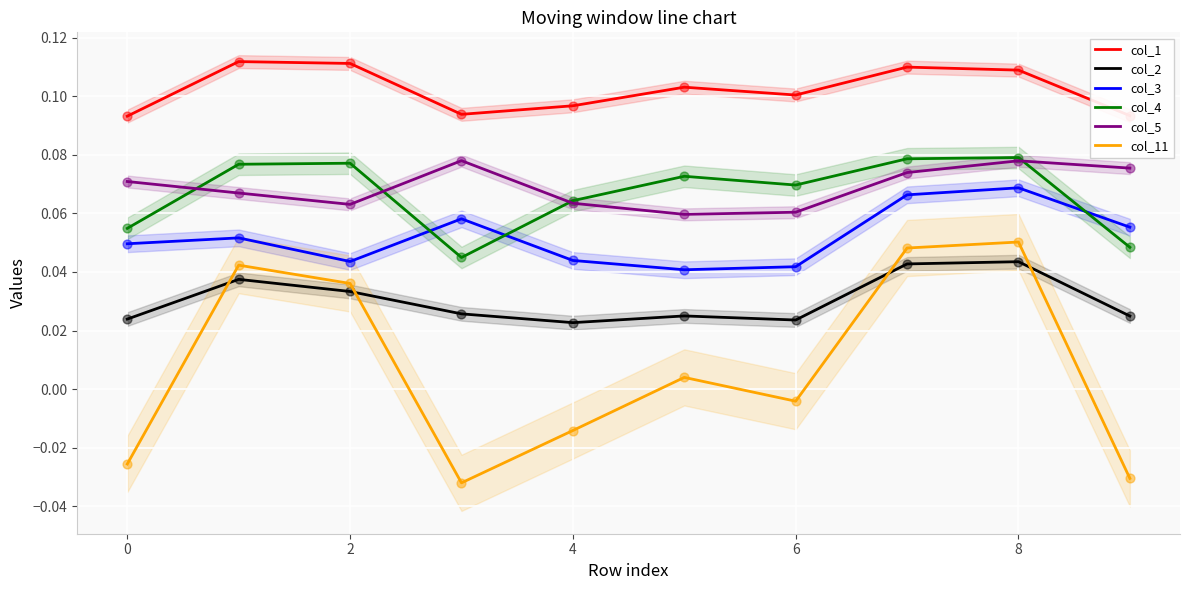

Which series reaches the maximum Y coordinate?

col_1